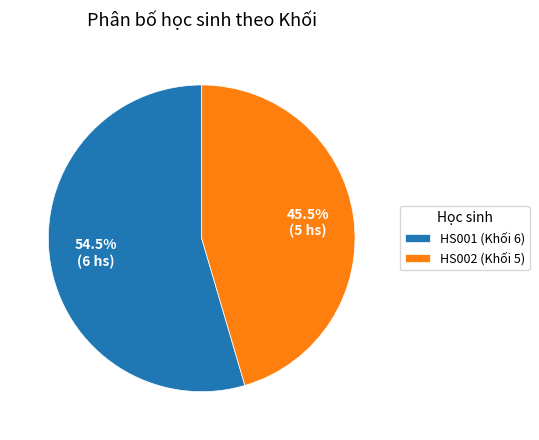

To the nearest percent, what is the average slice percentage?

50%